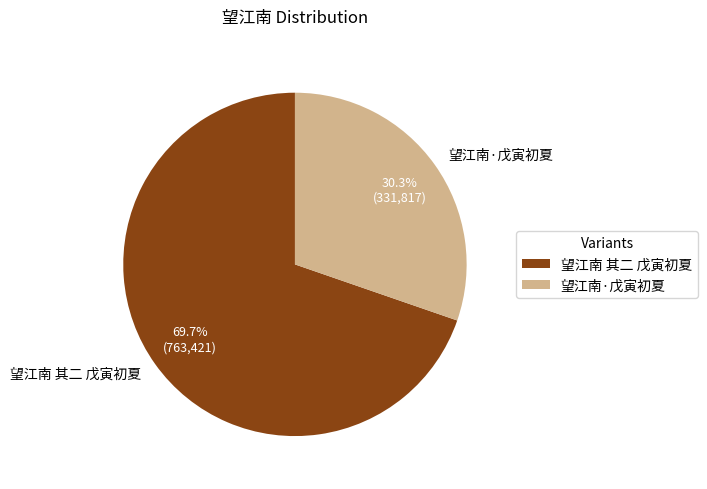

Combined, what portion of the pie is 望江南·戊寅初夏 and 望江南 其二 戊寅初夏?

100.0%